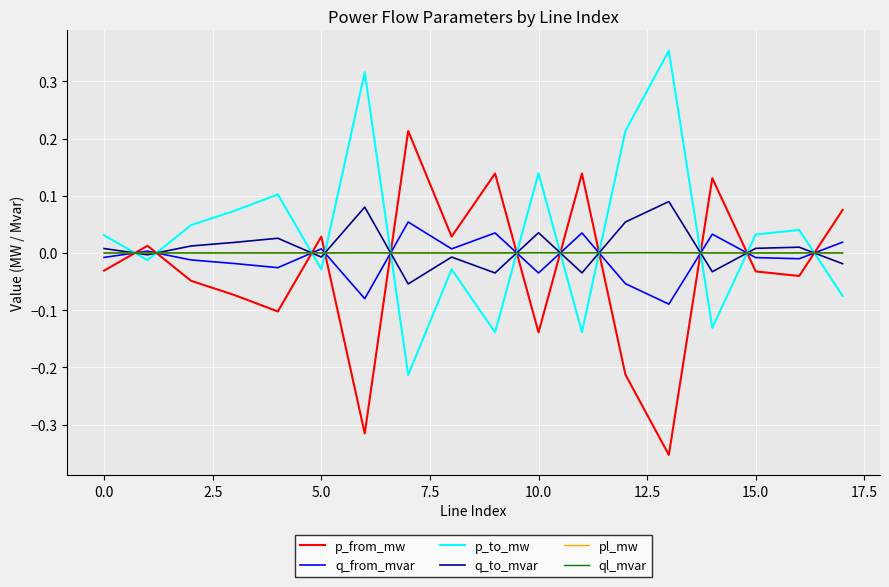

How many categories are shown in the chart?

18